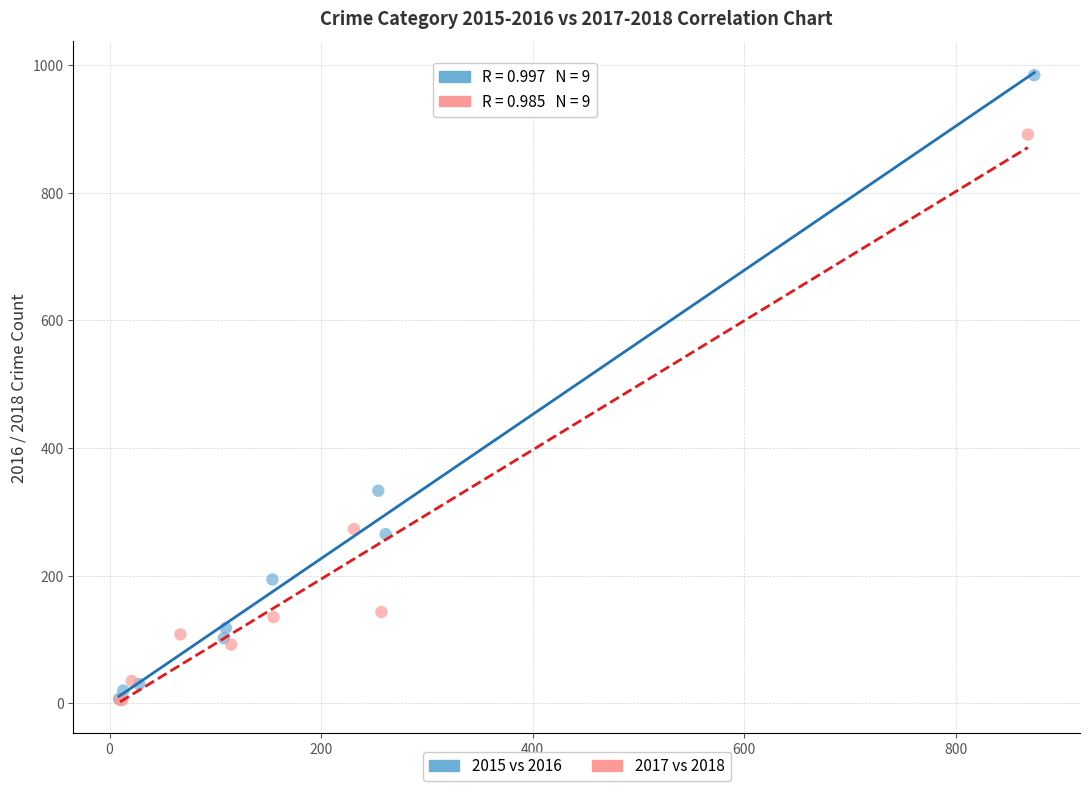

Which series has the widest spread of Y values?

2015 vs 2016